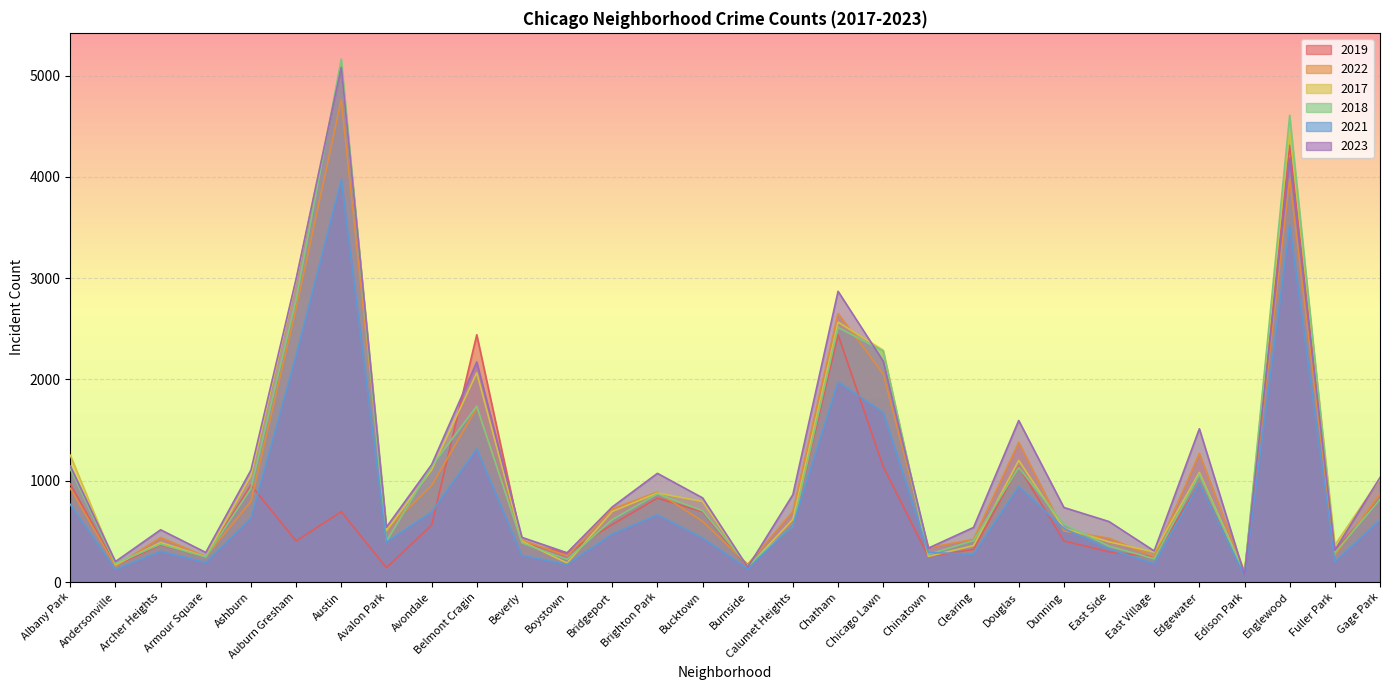

At which label does 2022 reach its minimum?

Edison Park